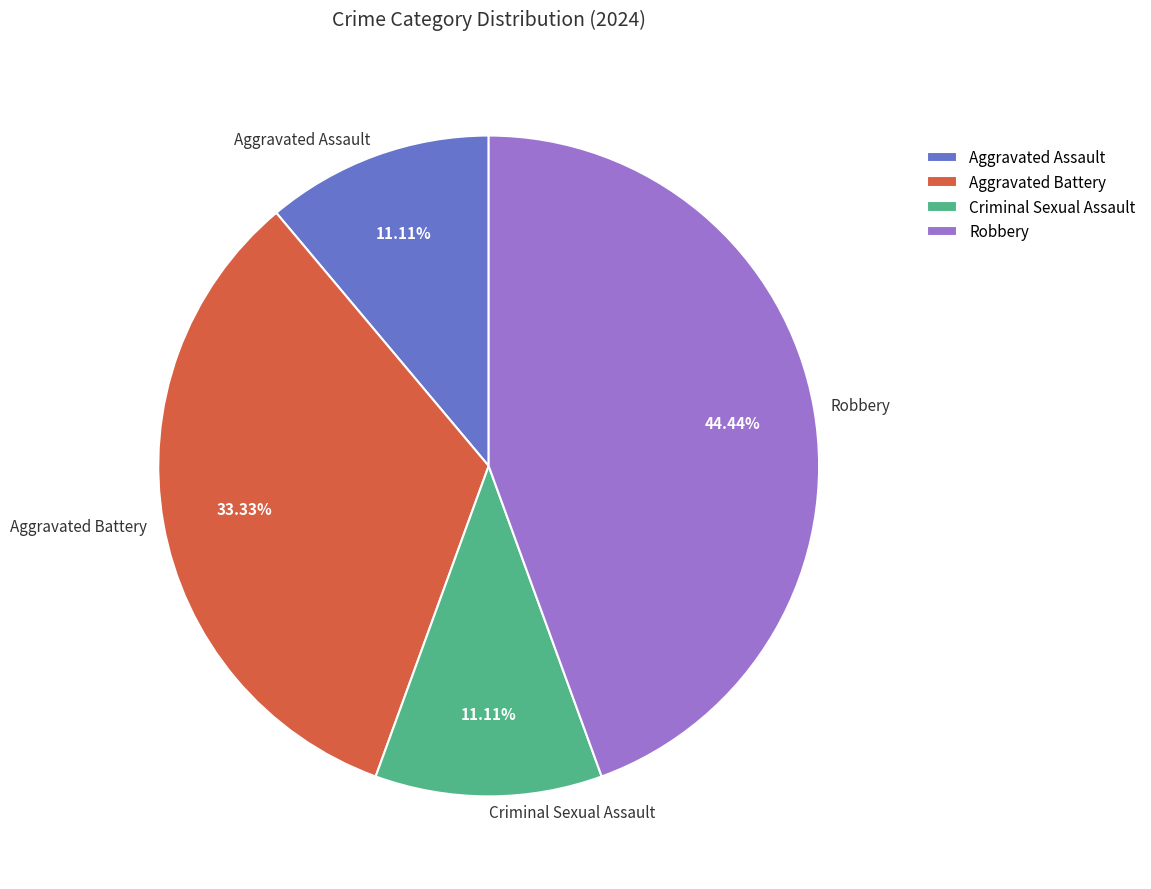

To the nearest percent, what is the difference between the largest and smallest slice percentages?

33%